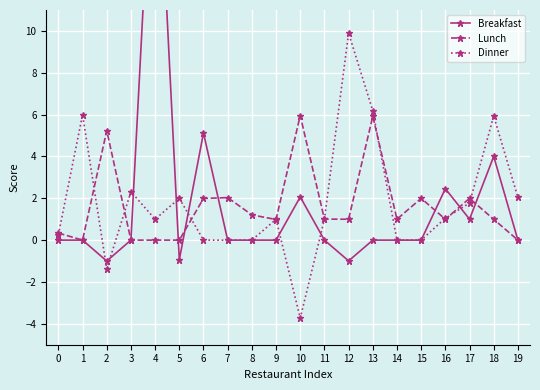

List the series in order of their peak value, highest first.

Breakfast, Dinner, Lunch